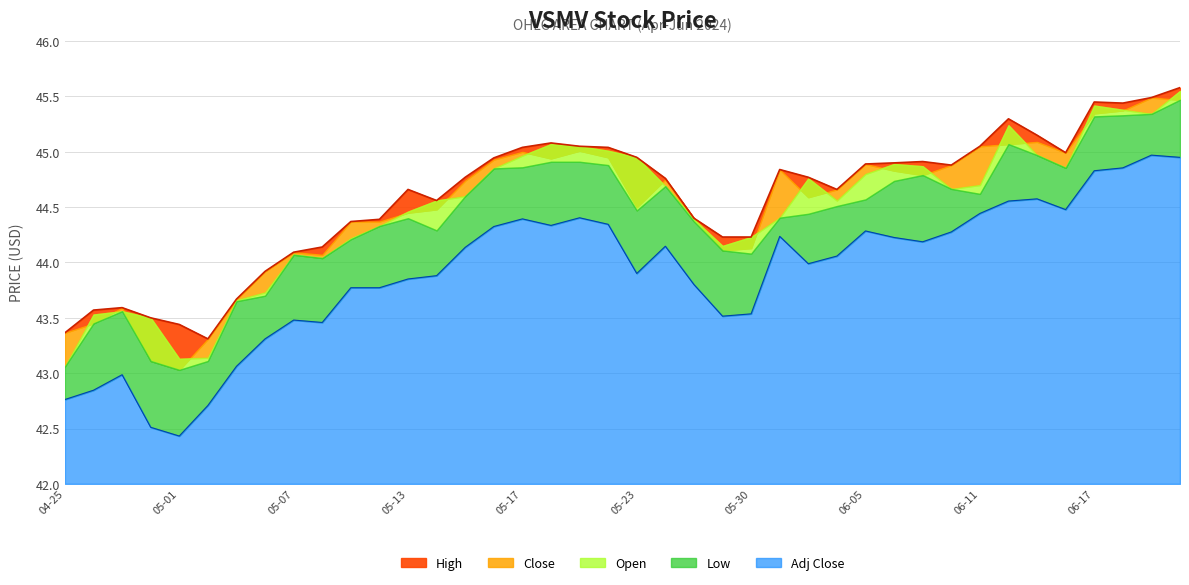

Rank the categories by Adj Close value from lowest to highest.

2024-05-01, 2024-04-30, 2024-05-02, 2024-04-25, 2024-04-26, 2024-04-29, 2024-05-03, 2024-05-06, 2024-05-08, 2024-05-07, 2024-05-29, 2024-05-30, 2024-05-09, 2024-05-10, 2024-05-28, 2024-05-13, 2024-05-14, 2024-05-23, 2024-06-03, 2024-06-04, 2024-05-15, 2024-05-24, 2024-06-07, 2024-06-06, 2024-05-31, 2024-06-10, 2024-06-05, 2024-05-16, 2024-05-20, 2024-05-22, 2024-05-17, 2024-05-21, 2024-06-11, 2024-06-14, 2024-06-12, 2024-06-13, 2024-06-17, 2024-06-18, 2024-06-21, 2024-06-20